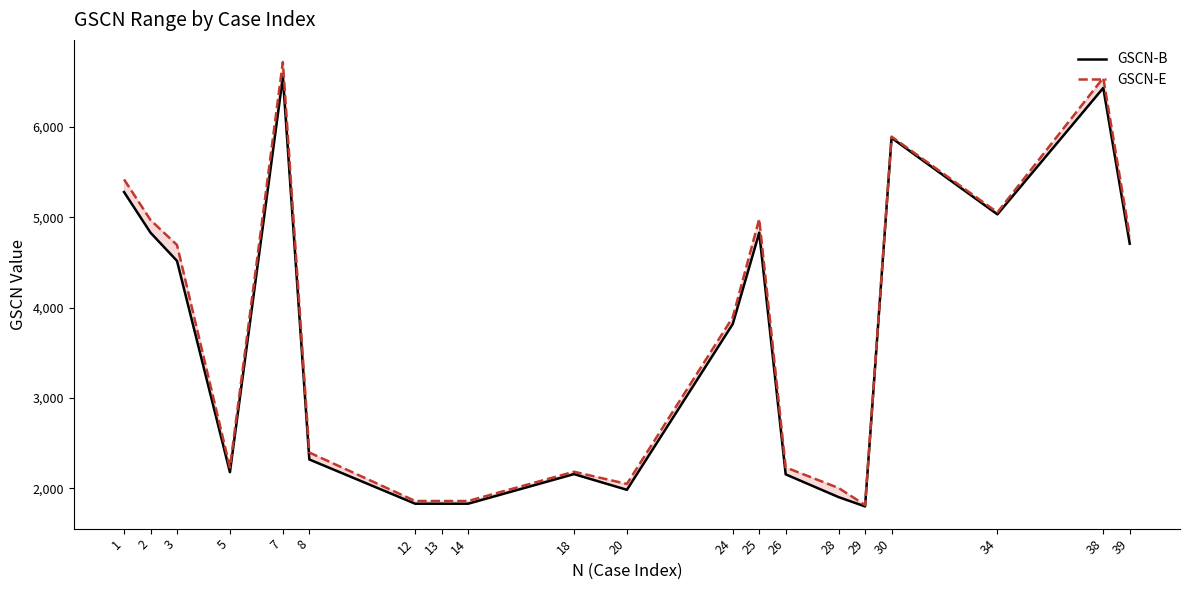

How many interior local valleys does the GSCN-B series have?

4